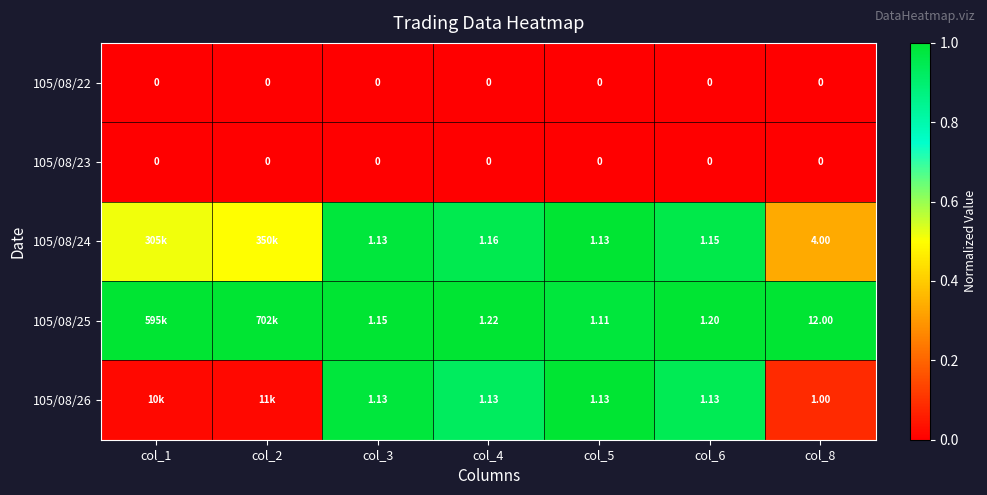

True or false: 105/08/24 has a value of 0.5 at col_5.

False